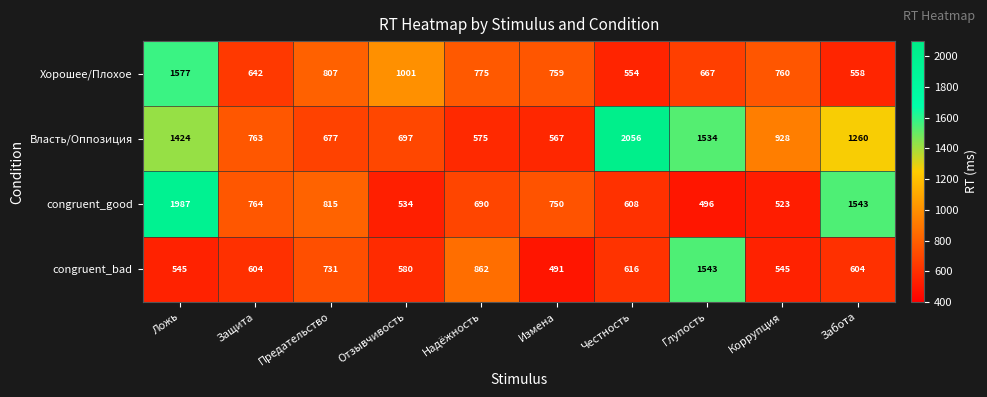

What is the average value of the congruent_bad series?

712